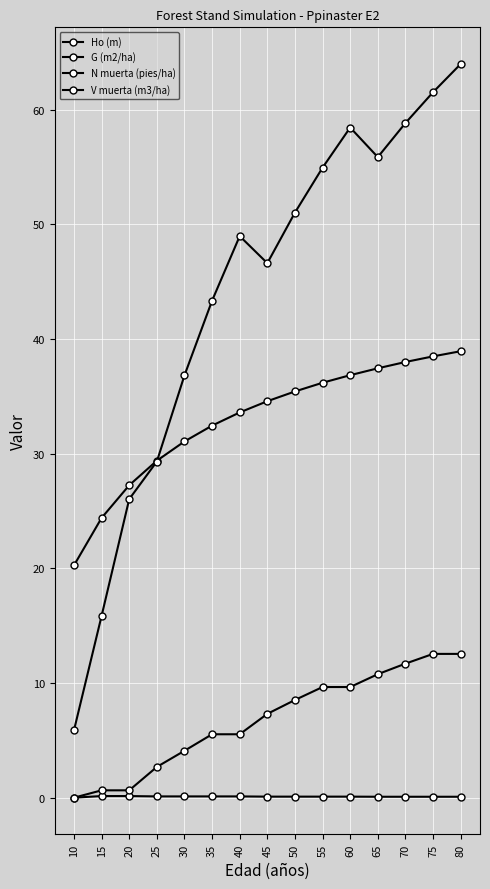

The Ho (m) series shows 9.2 at 30. True or false?

False